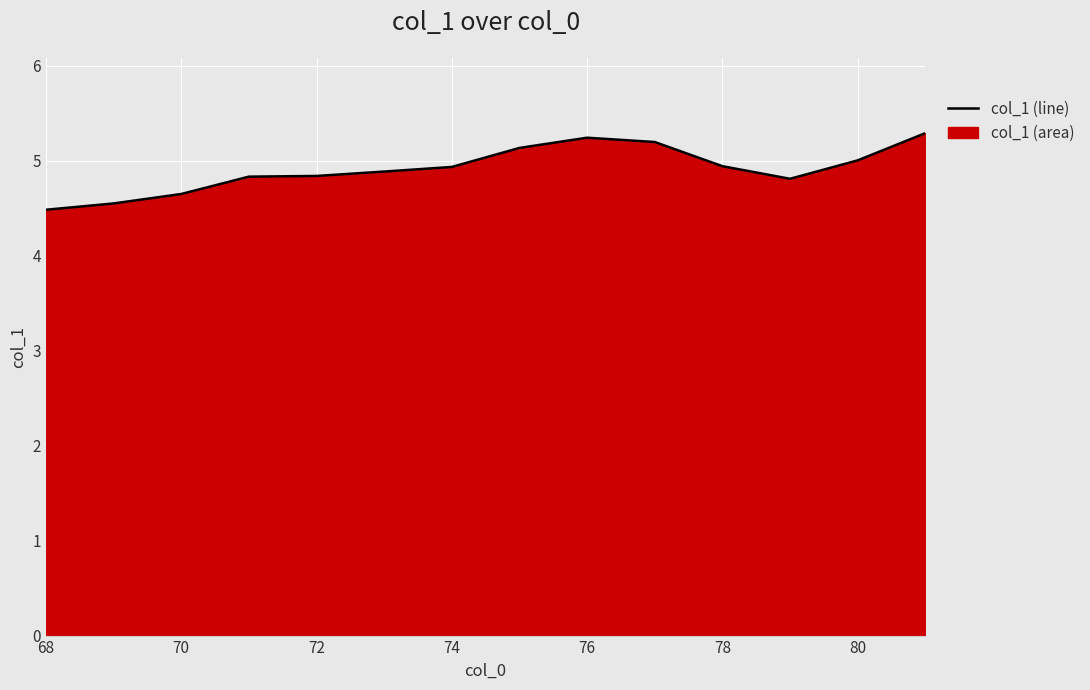

The chart shows a value of 3.0 at 68. True or false?

False